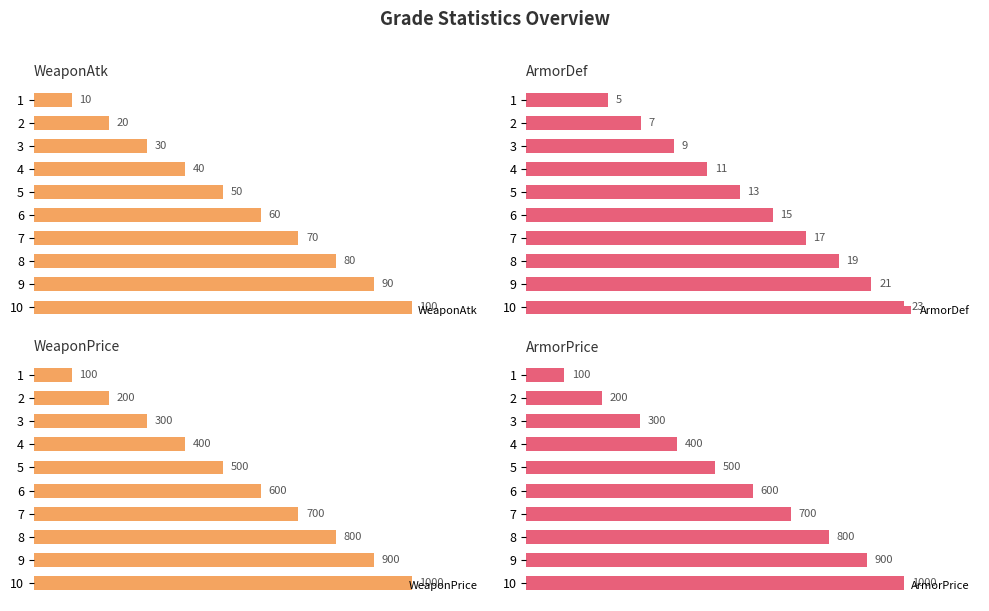

How many bars are there in each group?

4